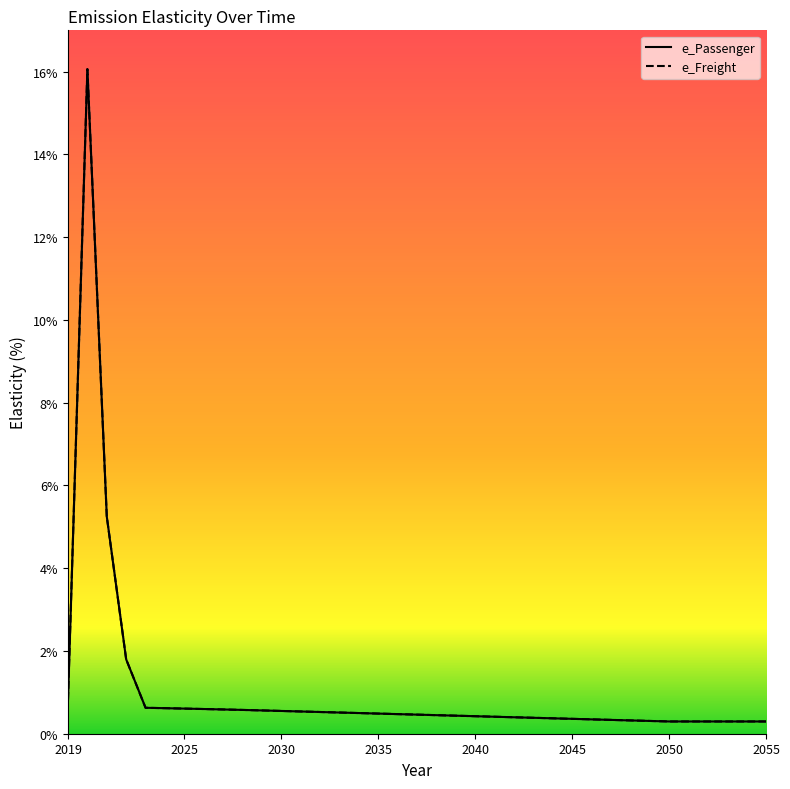

At which category does e_Freight reach its first local peak?

2020